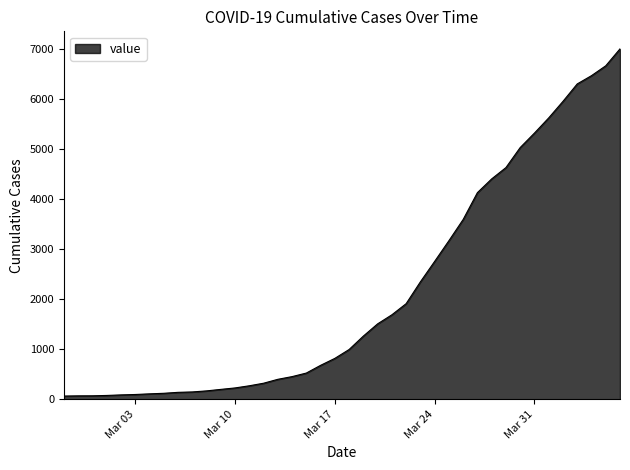

What is the greatest value displayed?

6995